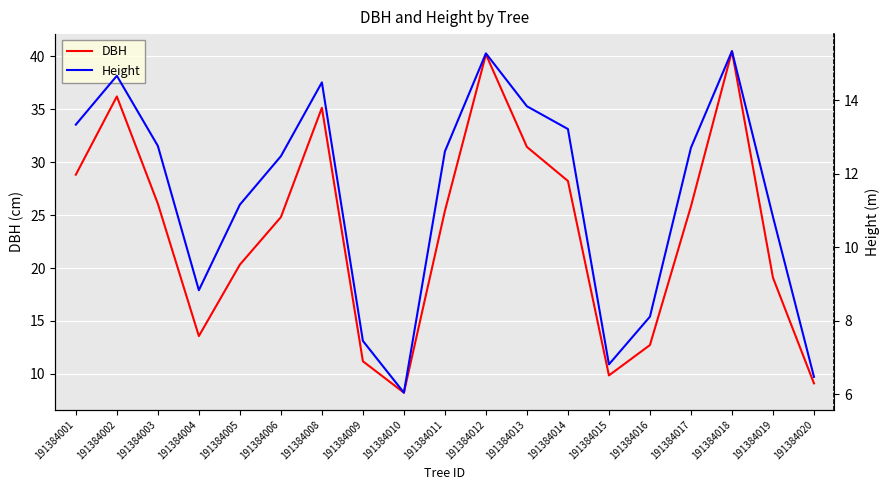

True or false: DBH has more than 2 points higher than both neighbors.

True